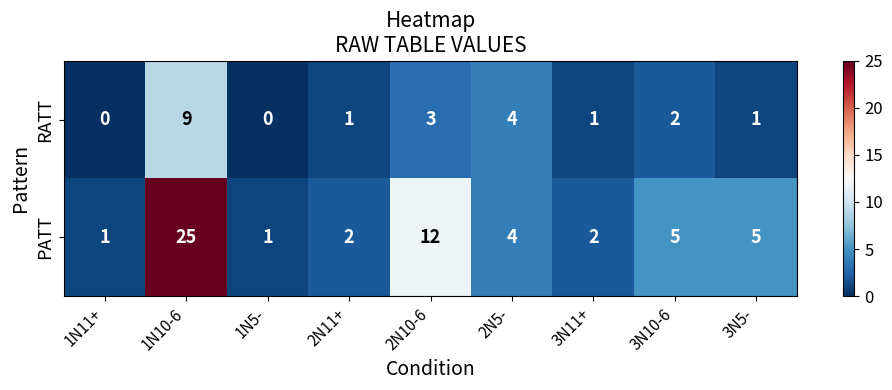

What is the spread (max minus min) of values at 2N10-6?

9